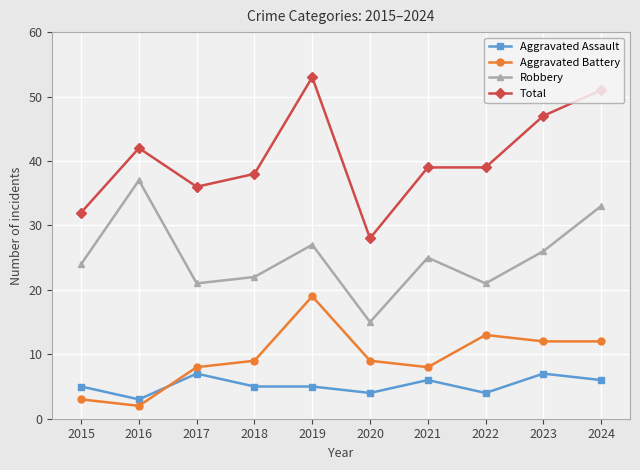

Rank the series at 2024 from highest to lowest value.

Total, Robbery, Aggravated Battery, Aggravated Assault